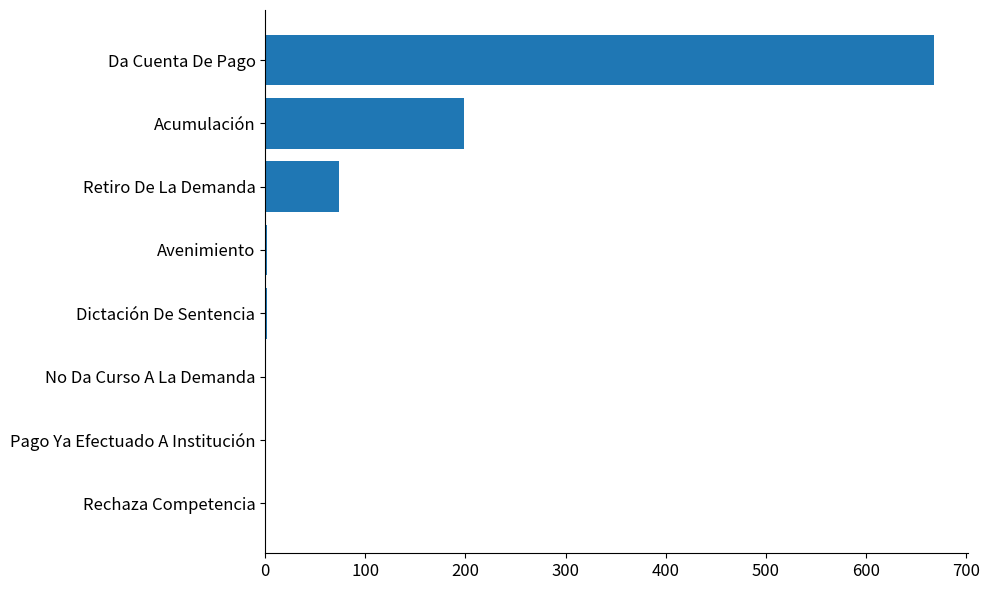

What is the change in value from Da Cuenta De Pago to Acumulación?

-469